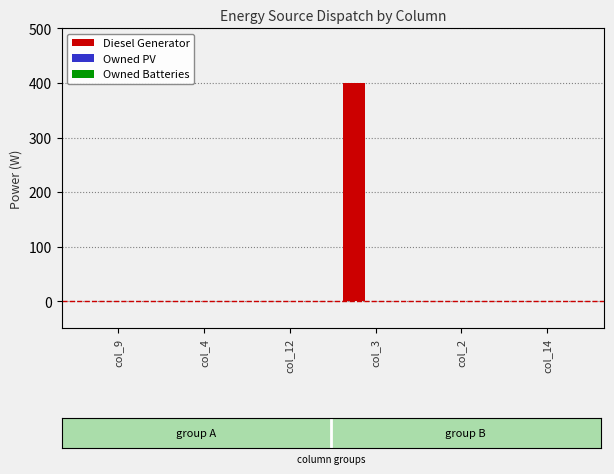

Reading left to right, extract all data points from this chart.

col_9=0	col_4=0	col_12=0	col_3=400	col_2=0	col_14=0